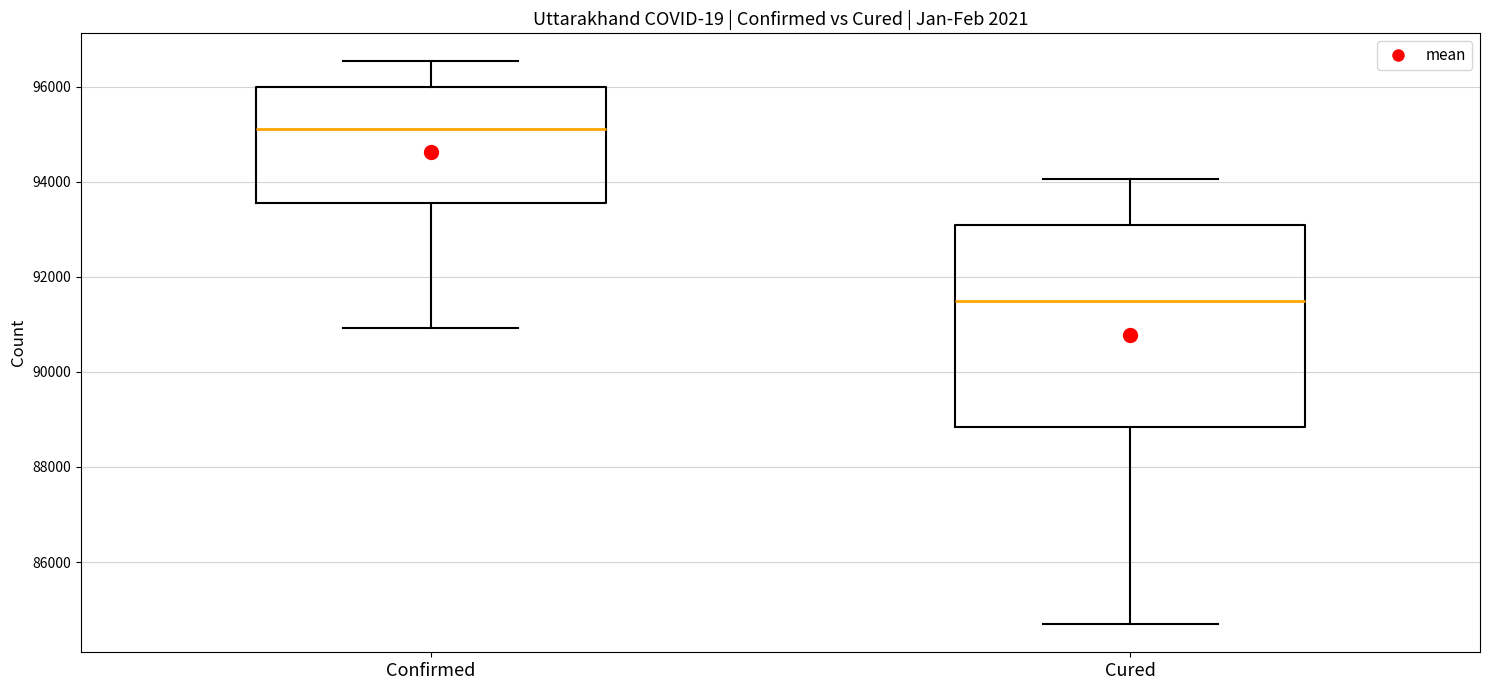

Where is the lower edge of the box for Confirmed on the y-axis? The values are not printed on the chart, so give them approximately, as read against the axis.

93600